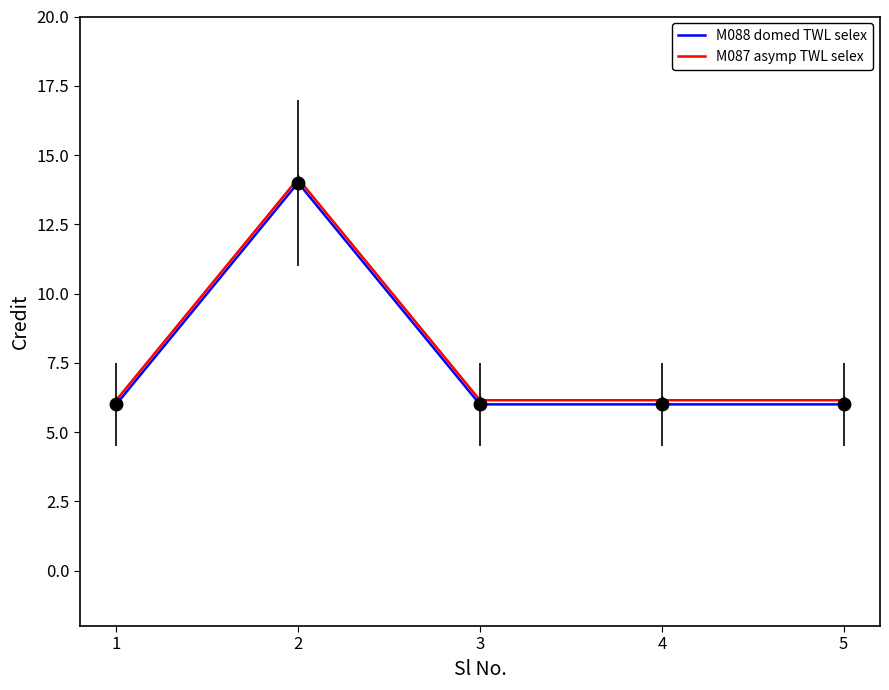

What is the greatest value displayed?

14.2